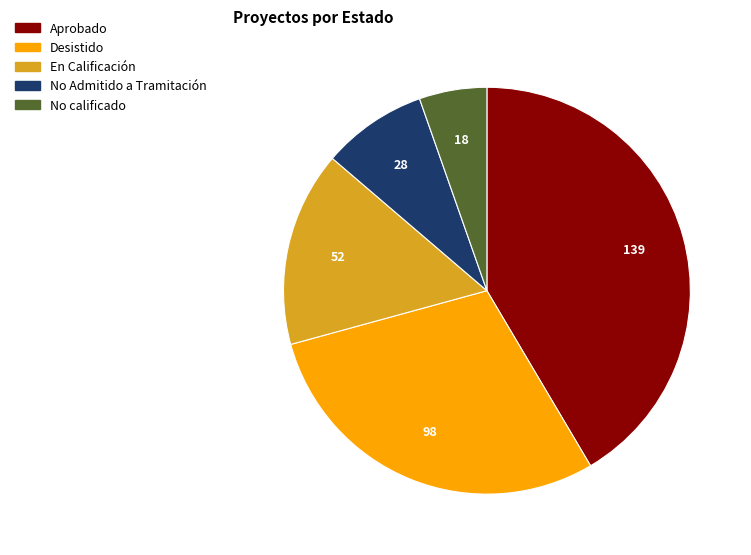

Does Aprobado account for over 50% of the chart?

No